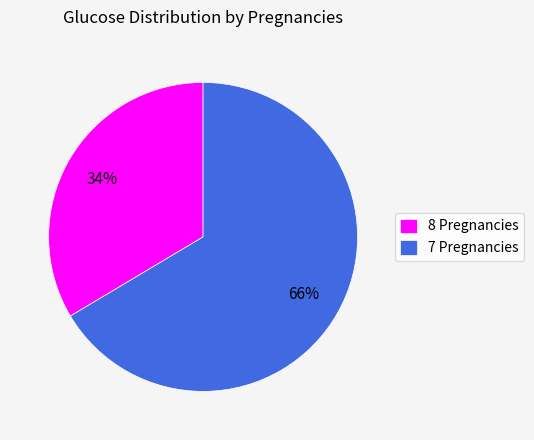

To the nearest percent, what portion does 7 Pregnancies represent?

66%